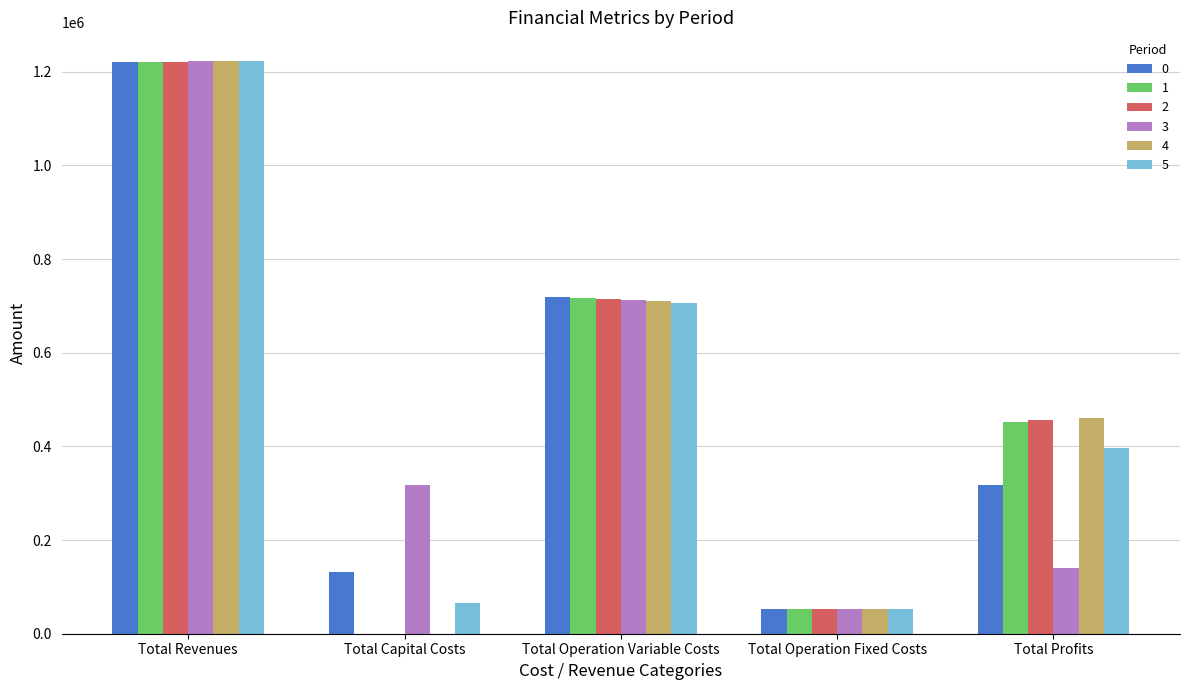

What is the maximum value shown in the chart?

1223213.7